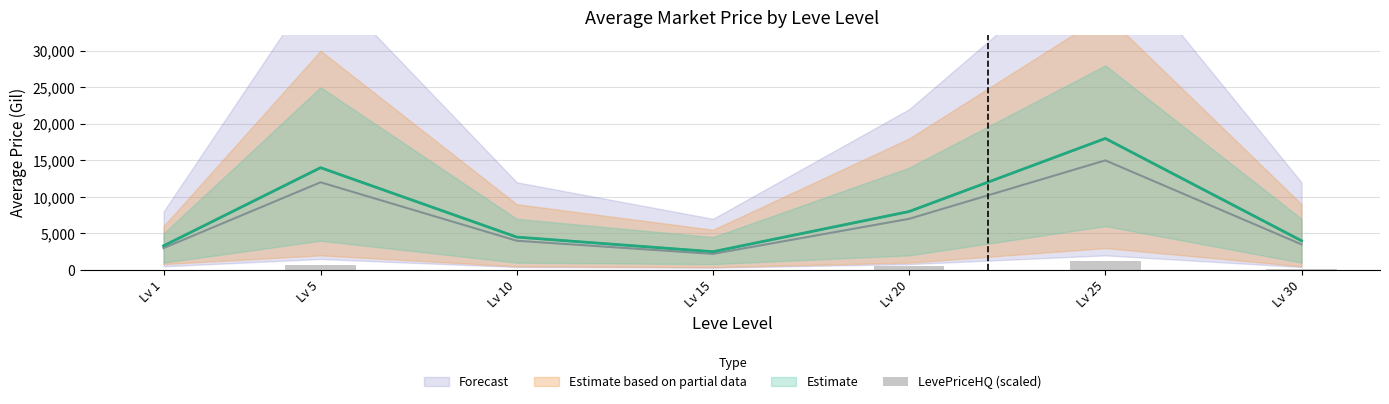

Reading left to right, what are all the values shown in this chart?

Lv 1=22.5	Lv 5=615.1	Lv 10=16.2	Lv 15=47.5	Lv 20=495.3	Lv 25=1237.5	Lv 30=69.6